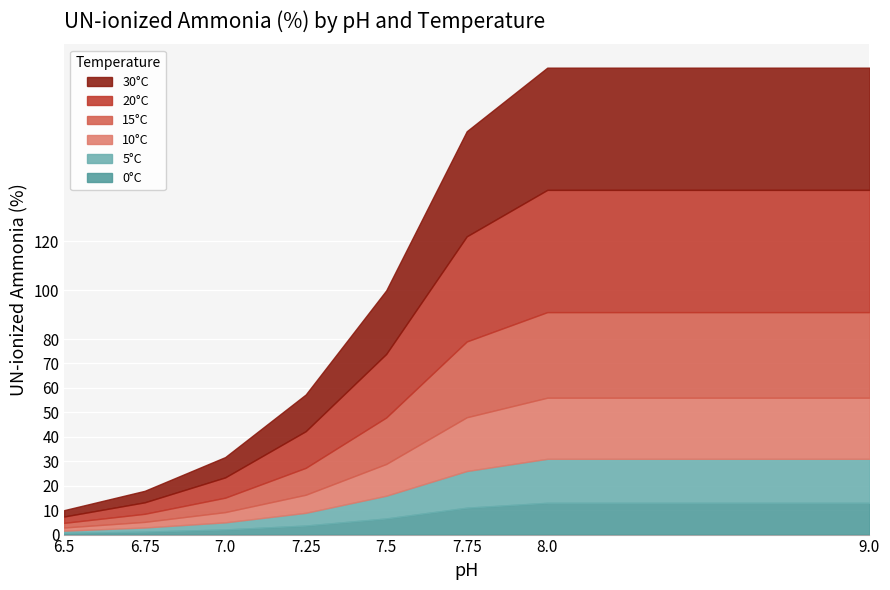

True or false: 5°C and 20°C intersect in this chart.

False